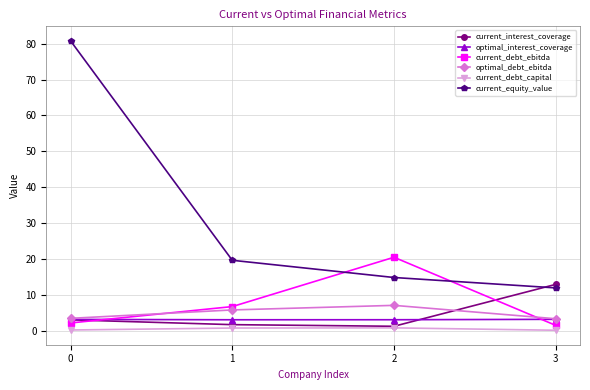

How many times do current_equity_value and current_debt_ebitda cross each other?

2